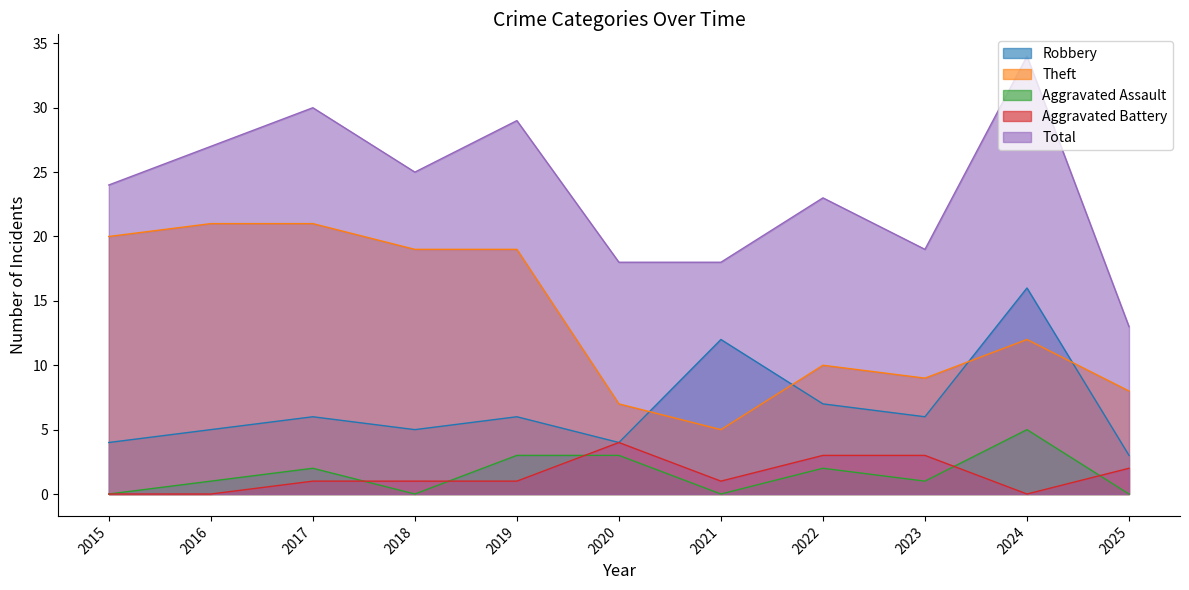

How many data points in Aggravated Assault are above 1?

5